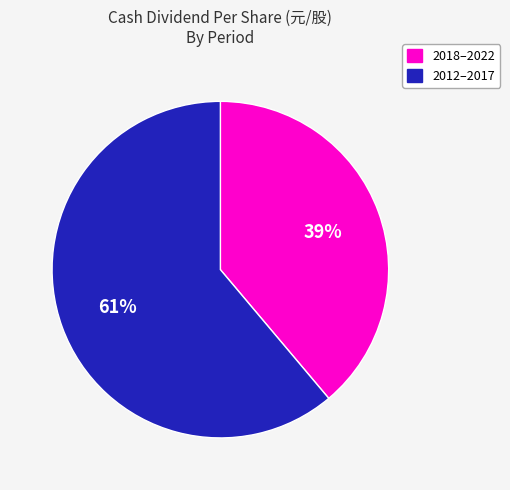

Which slice is the smallest?

2018–2022